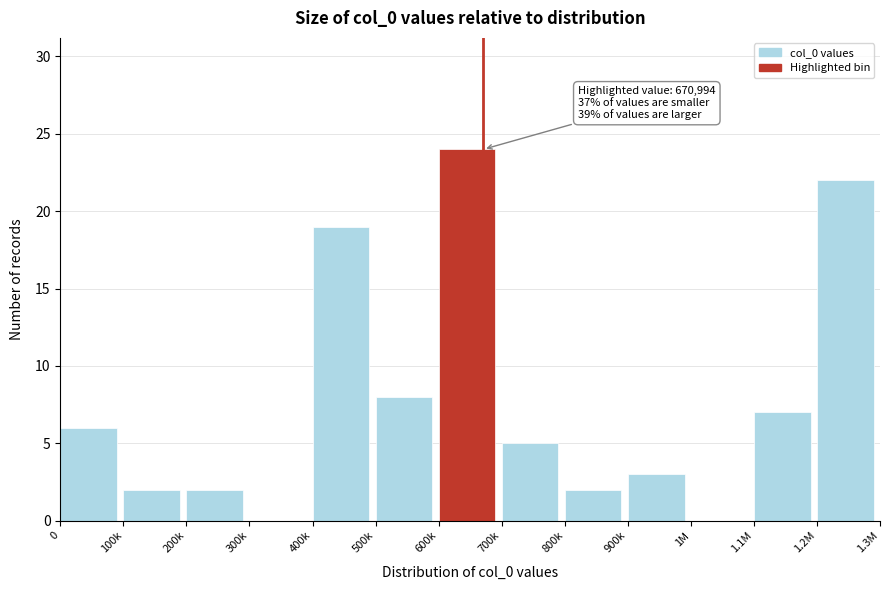

Reading right to left, list all the values displayed in this chart.

1.2M=22	1.1M=7	1M=0	900k=3	800k=2	700k=5	600k=24	500k=8	400k=19	300k=0	200k=2	100k=2	0=6